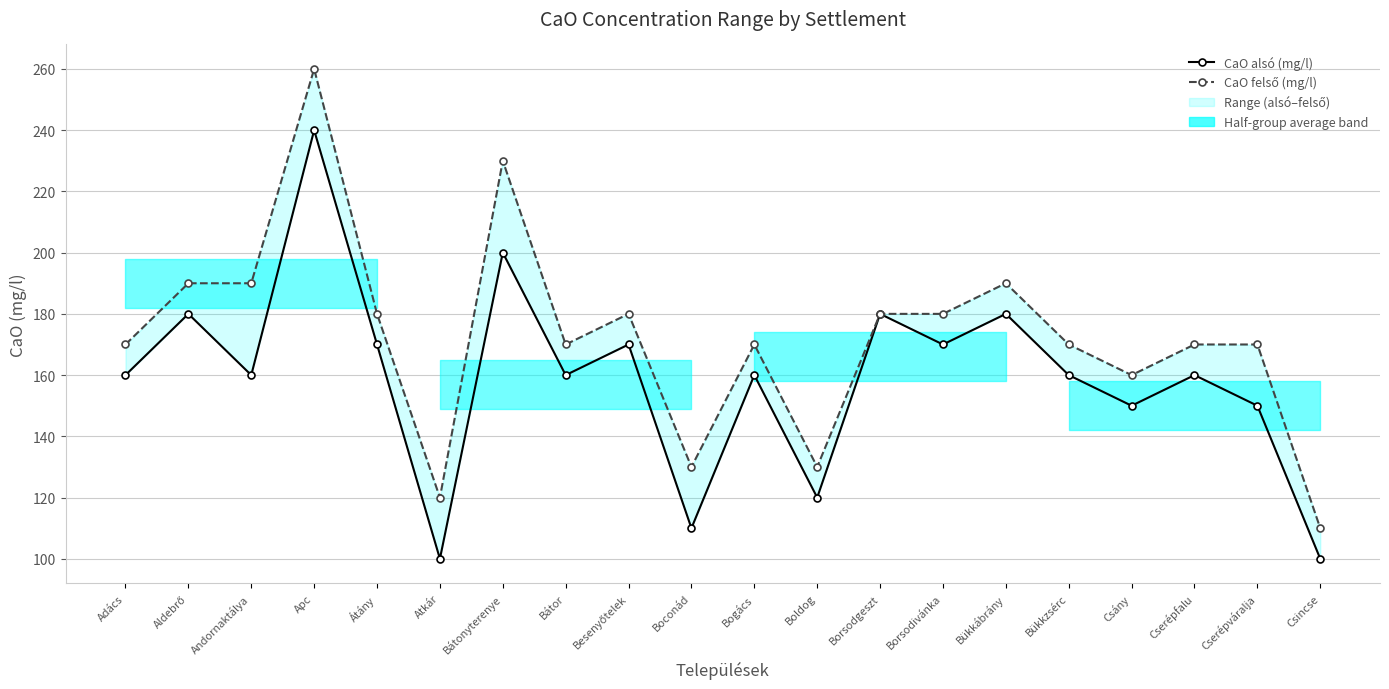

How many lines are shown in the chart?

2